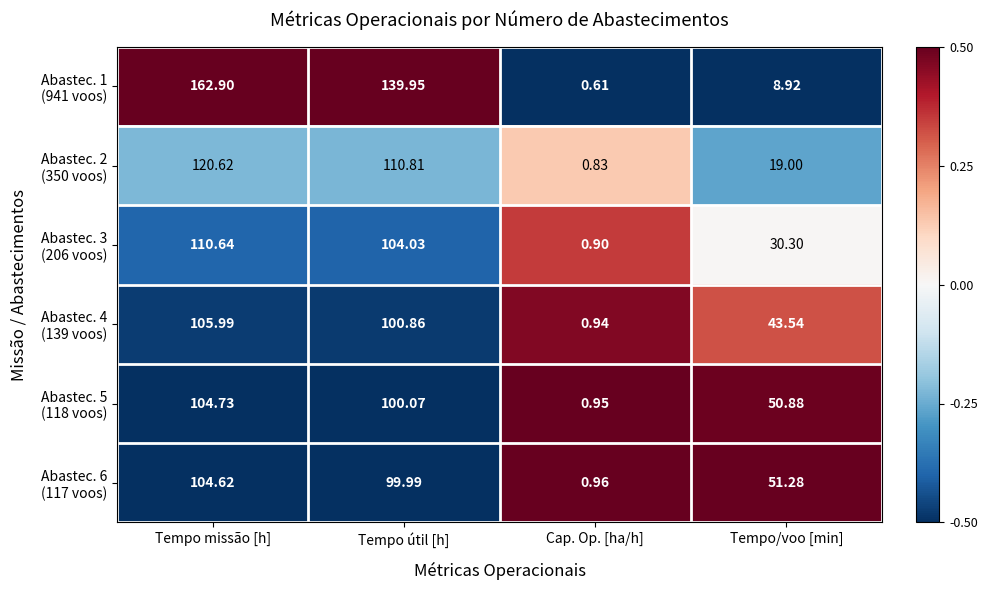

What is the spread (max minus min) of values at Tempo/voo [min]?

42.4